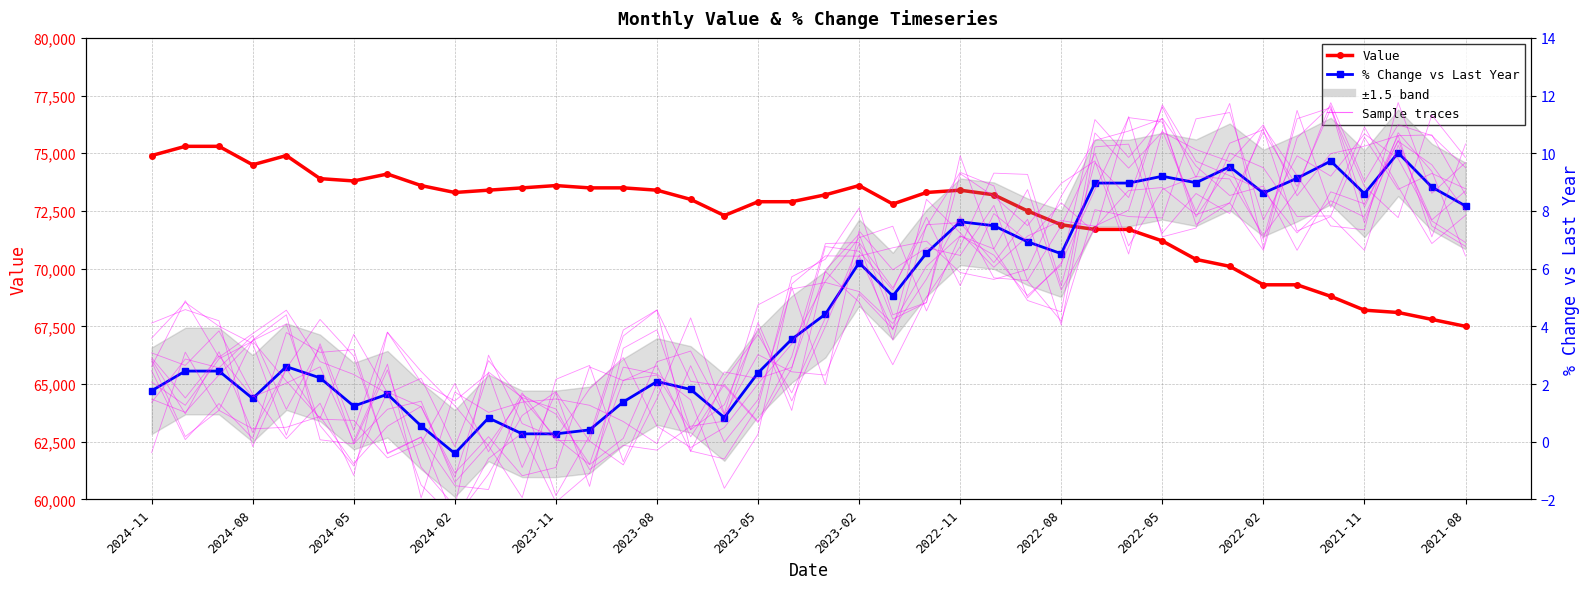

List the series in order of their peak value, highest first.

Value, Sample traces, % Change vs Last Year